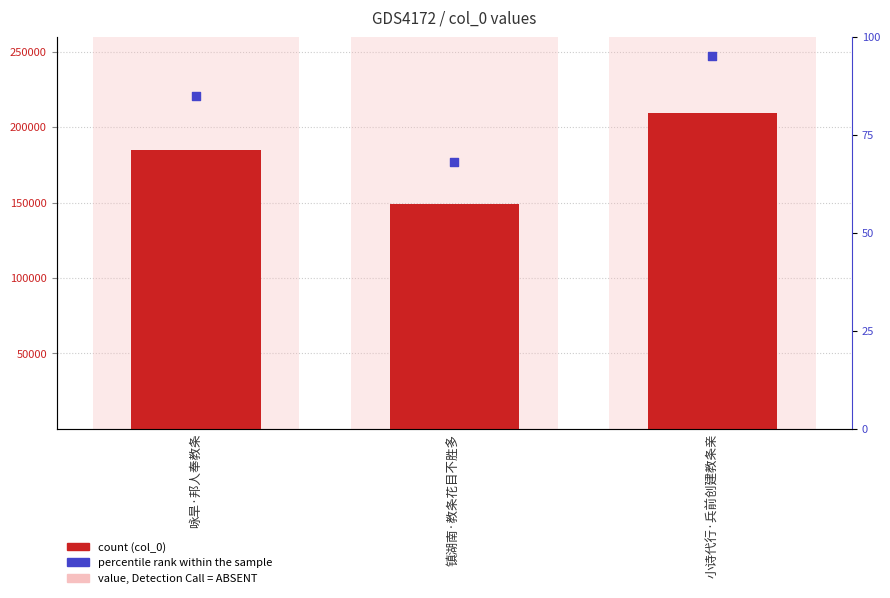

At how many categories does at least one series exceed 36416?

3